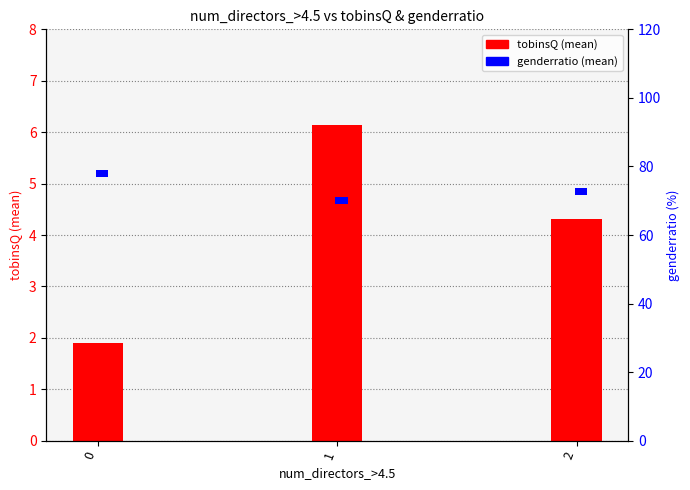

At which category is the sum across all series the highest?

1